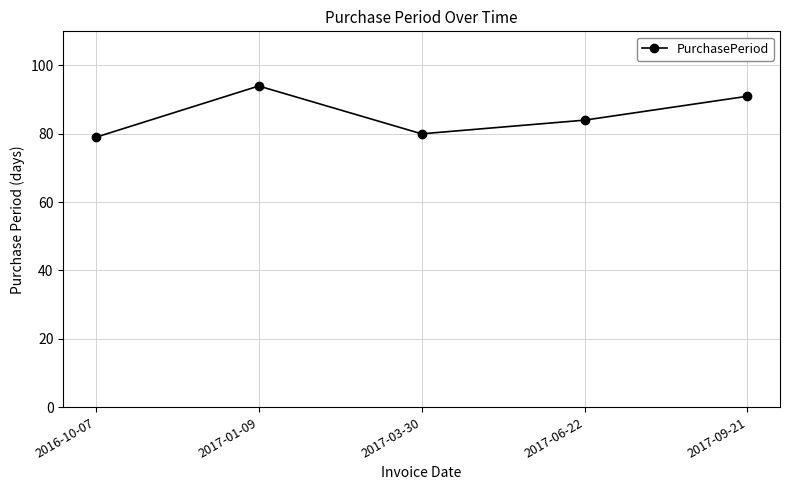

Which label corresponds to the largest value in the chart?

2017-01-09